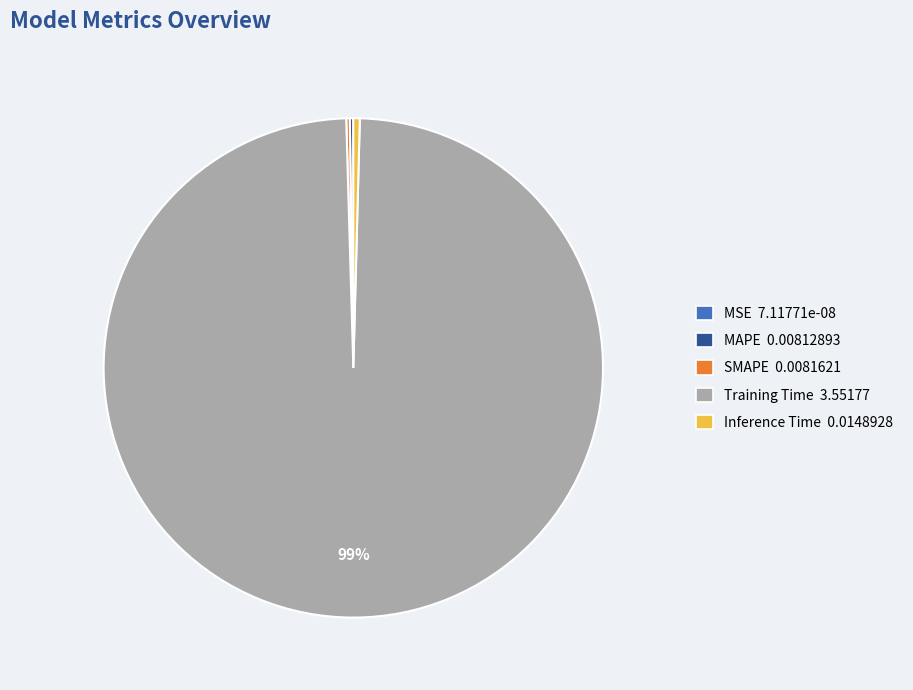

Between Training Time 3.55177 and Inference Time 0.0148928, which is larger?

Training Time 3.55177